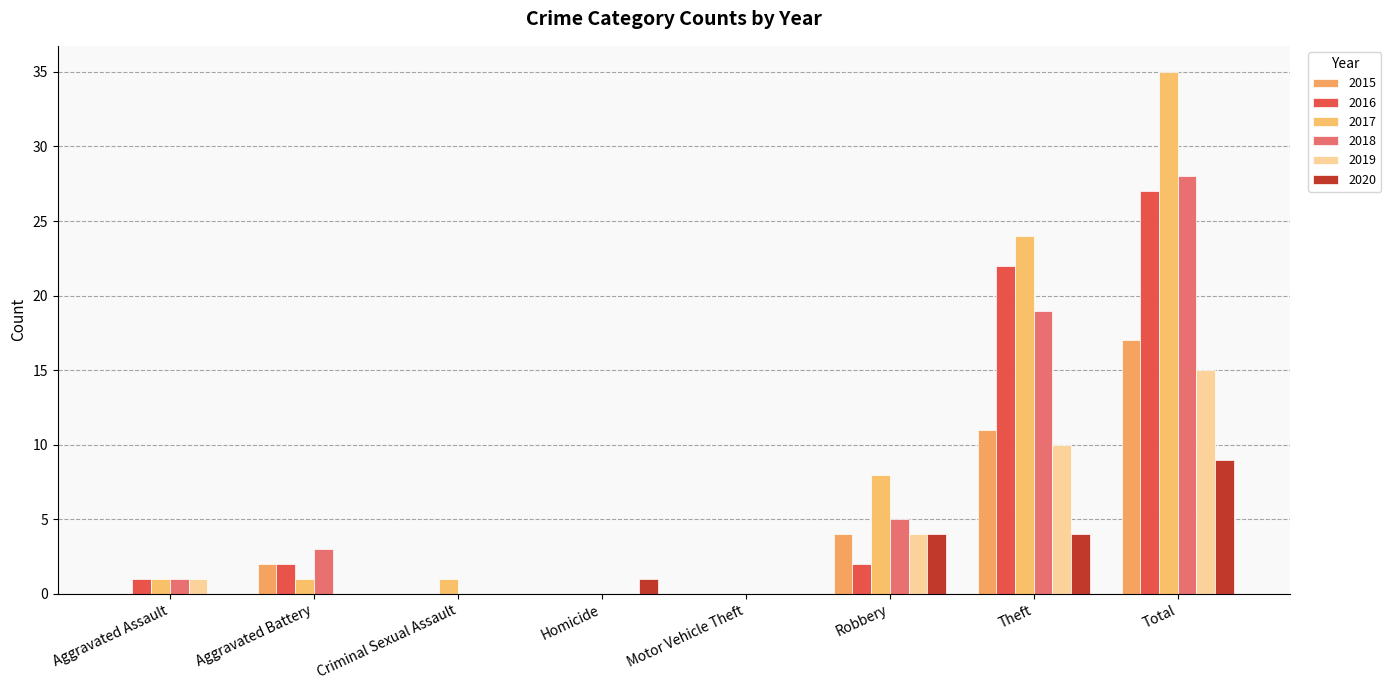

At which category is the sum across all series the highest?

Total